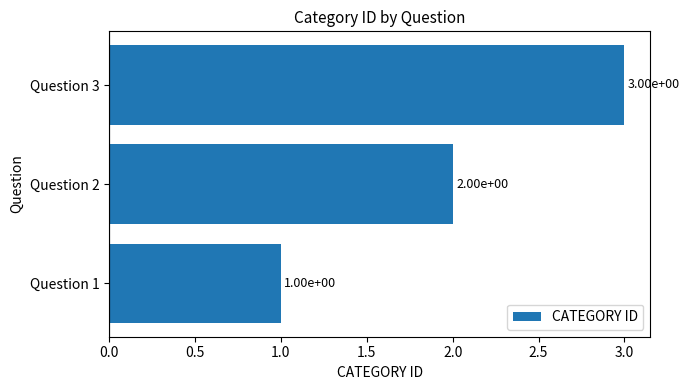

How many distinct data groups are displayed?

1